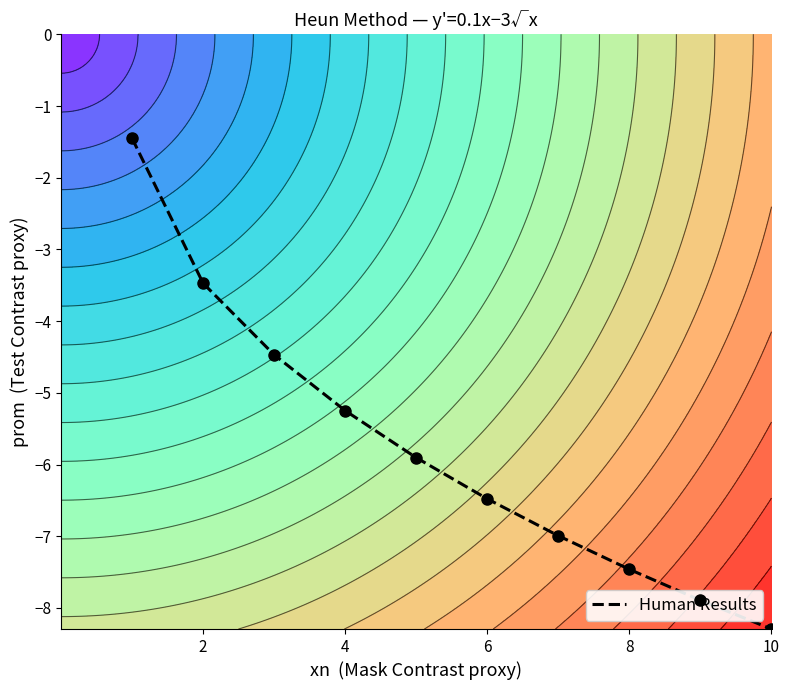

The value of Human Results at 6 is -6.5. True or false?

True